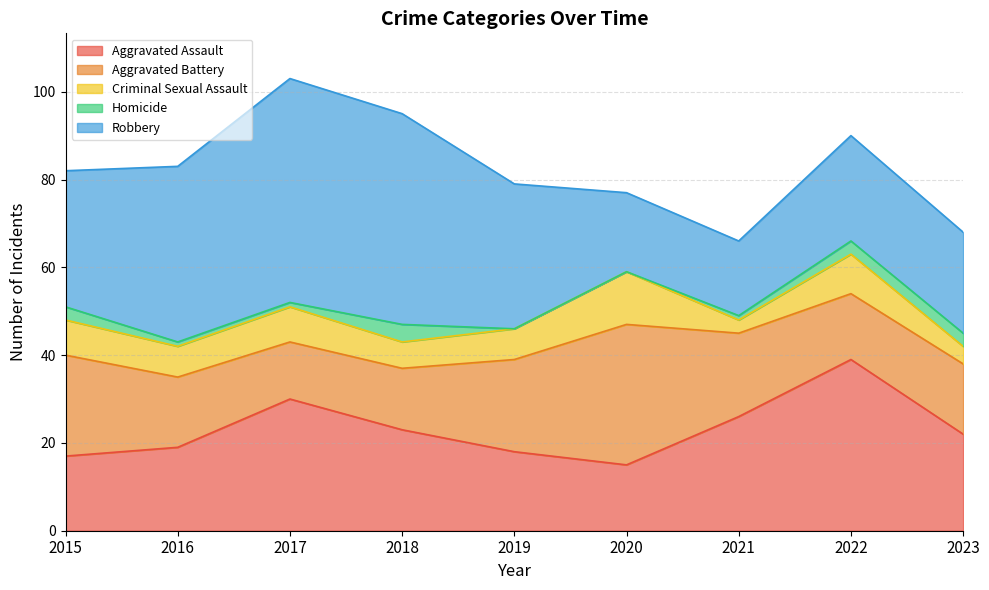

Which has a higher value, 2017 or 2018?

2017